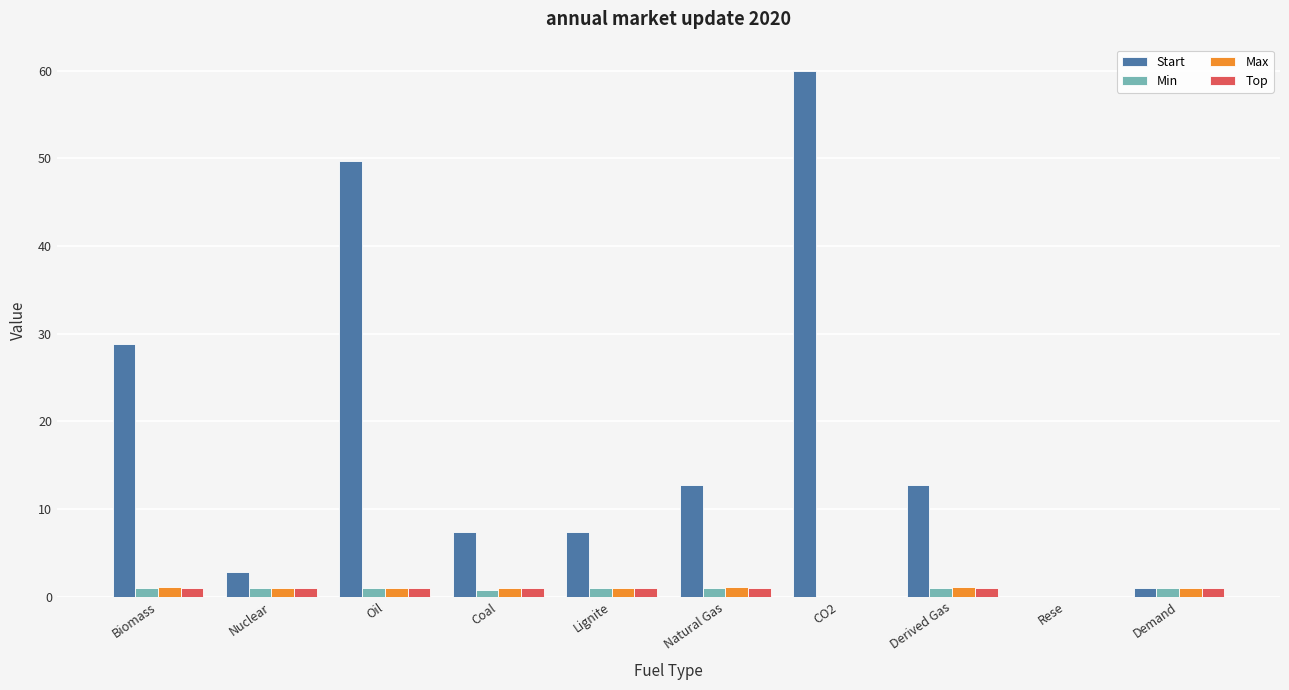

Count the number of categories in the chart.

10